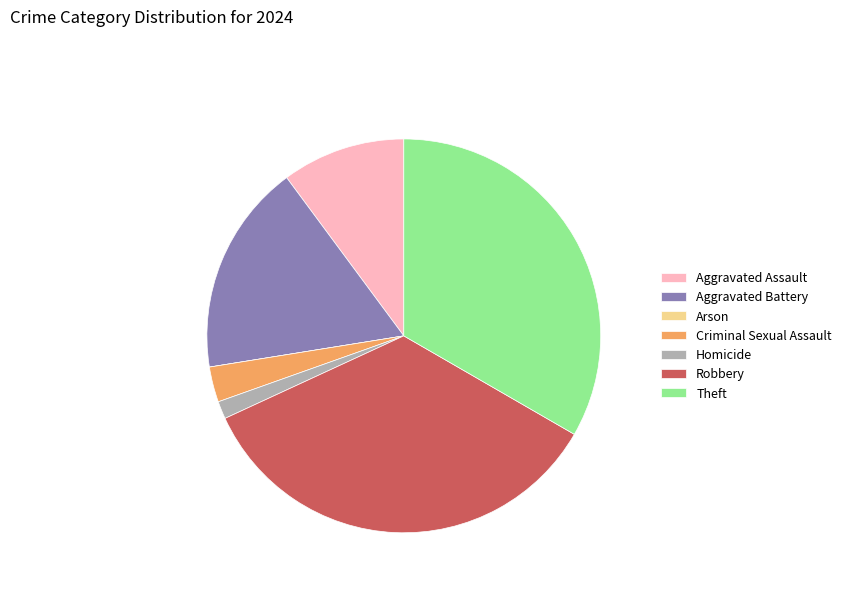

Is the sum of Robbery and Theft greater than half?

Yes